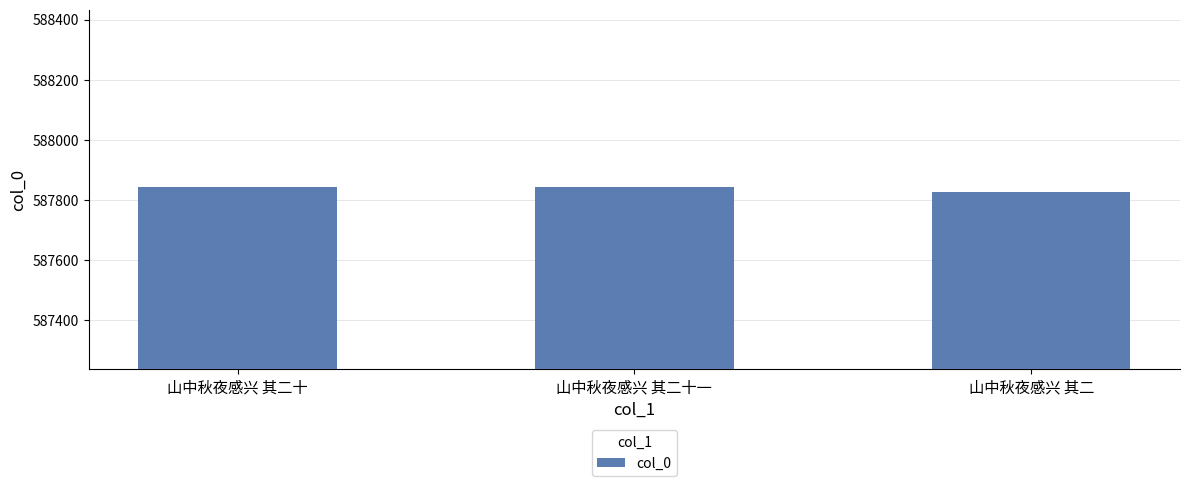

Read the value at 山中秋夜感兴 其二十, to the nearest 5.

587845